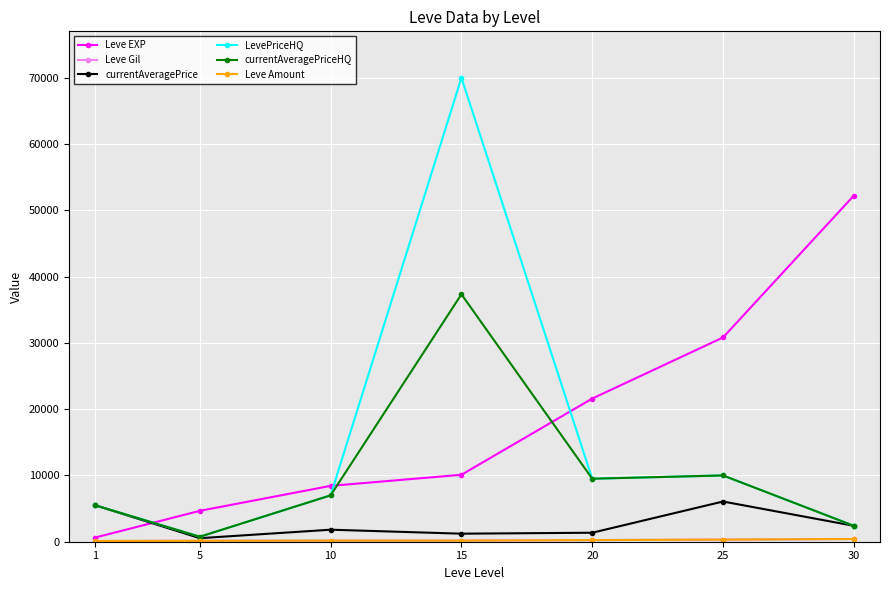

Which series has the largest total across all categories?

Leve EXP